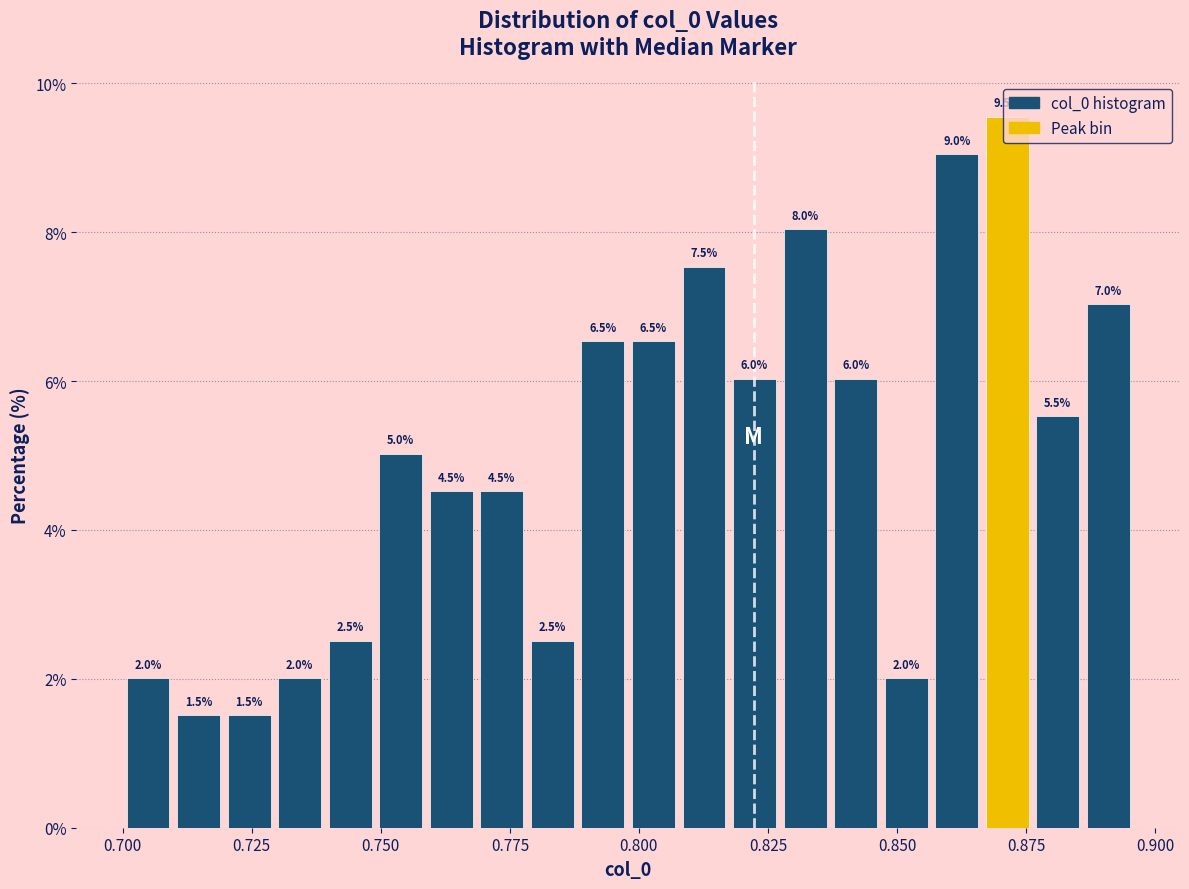

Read against the x-axis, roughly where is the centre of the tallest bar?

0.870